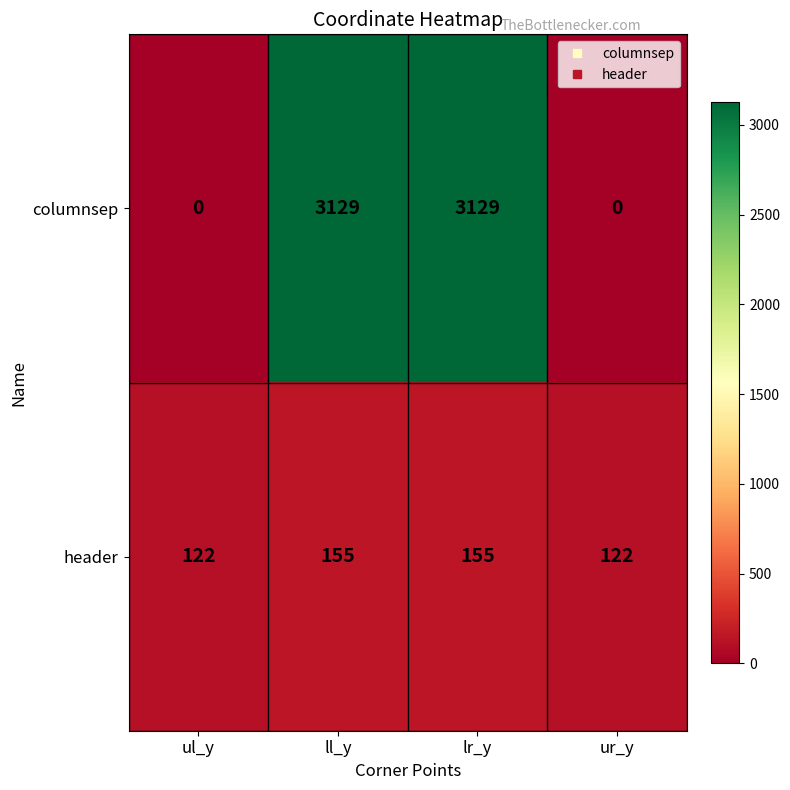

The value of columnsep at ll_y is 5173. True or false?

False